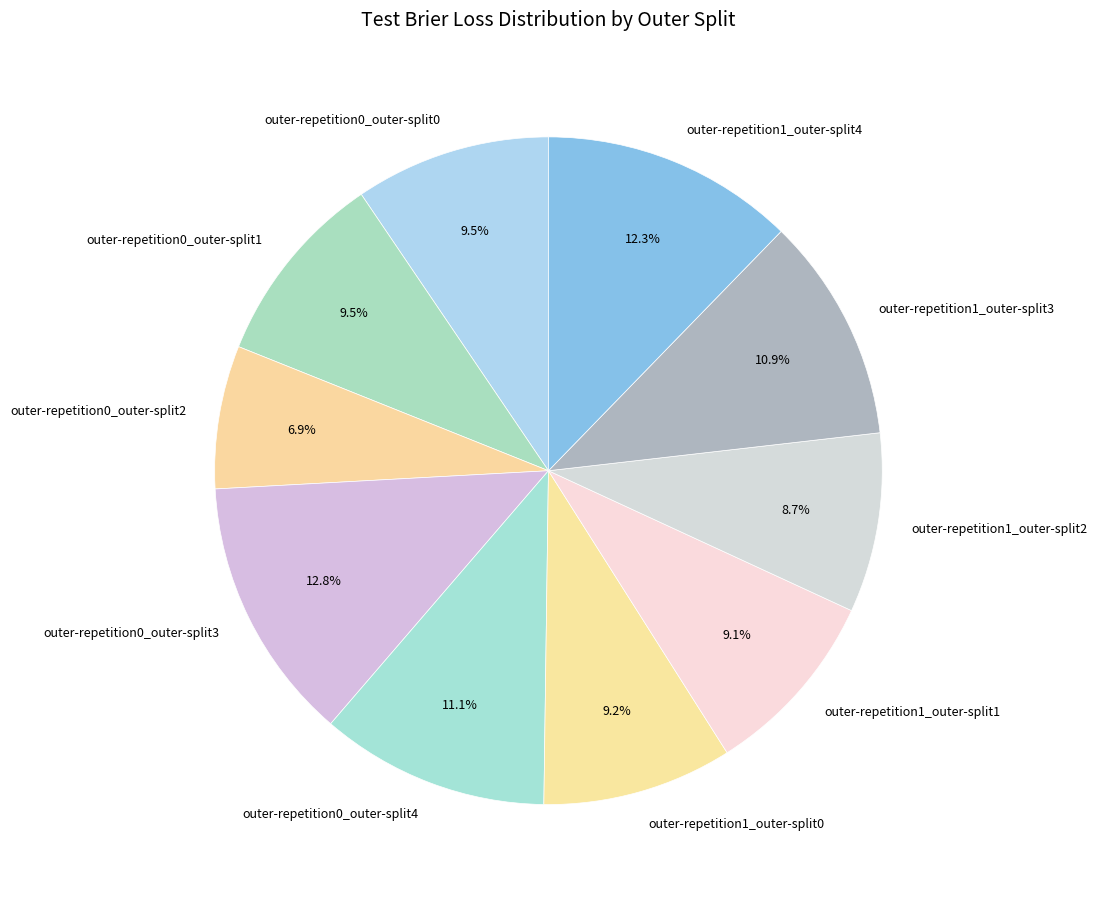

Is the sum of outer-repetition1_outer-split2 and outer-repetition0_outer-split4 greater than half?

No